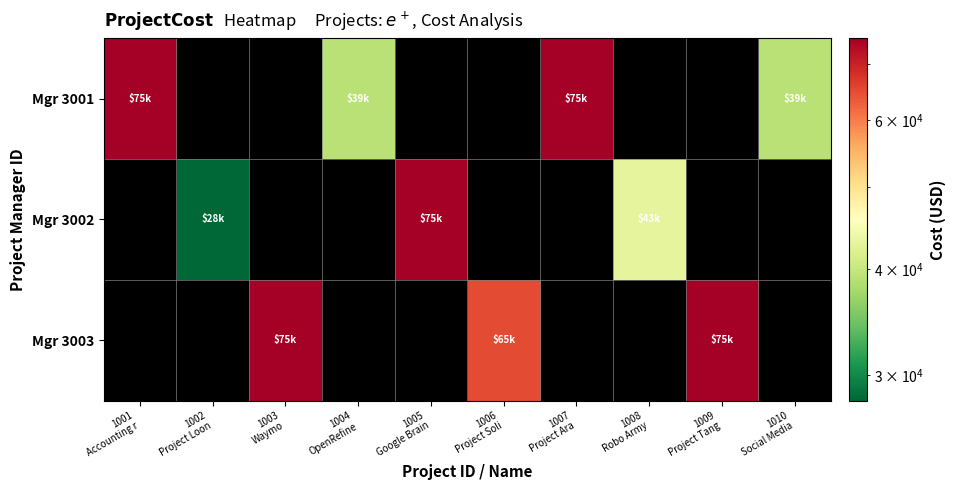

Rank the series at 1005 Google Brain from highest to lowest value.

Mgr 3002, Mgr 3001, Mgr 3003